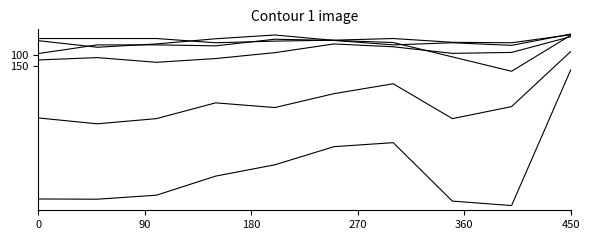

How many lines are shown in the chart?

6